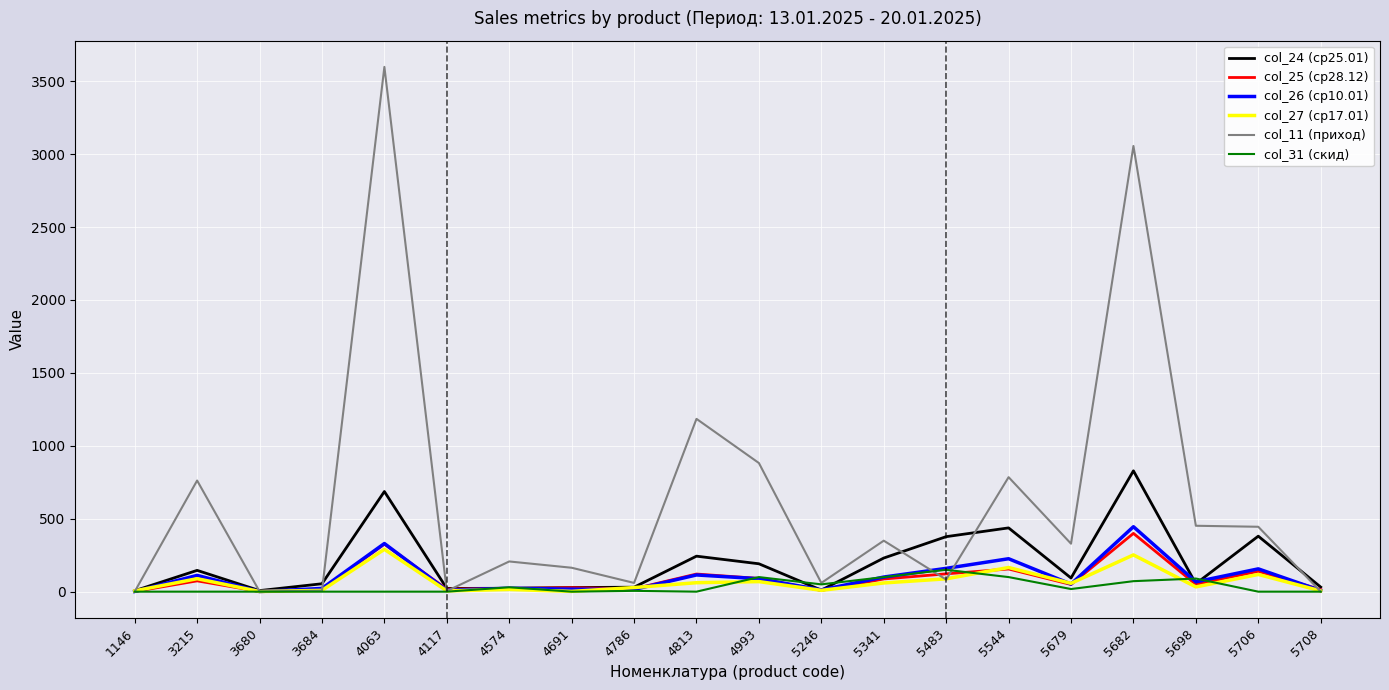

Rank the series by their maximum value, from highest to lowest.

col_11 (приход), col_24 (ср25.01), col_26 (ср10.01), col_25 (ср28.12), col_27 (ср17.01), col_31 (скид)